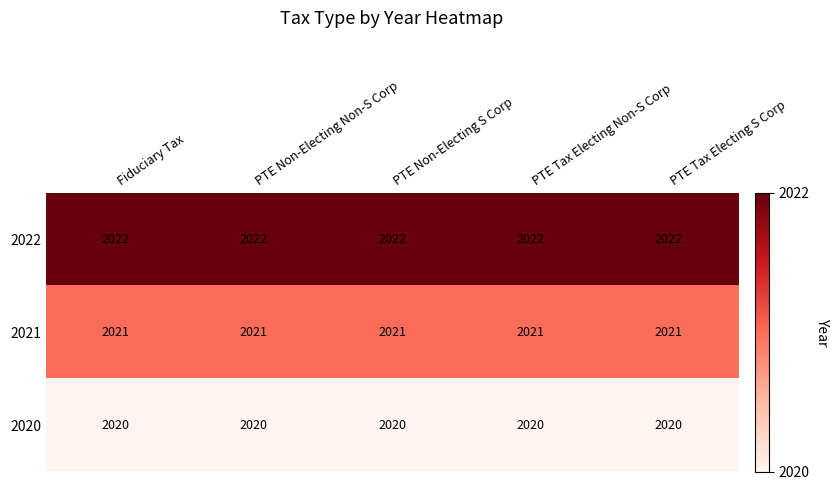

What is the maximum value shown in the chart?

2022